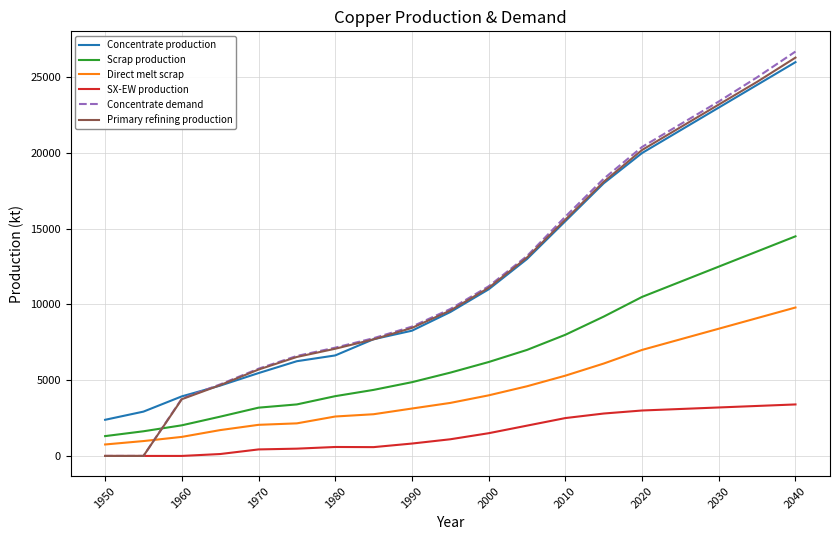

True or false: Scrap production and Concentrate production intersect in this chart.

False